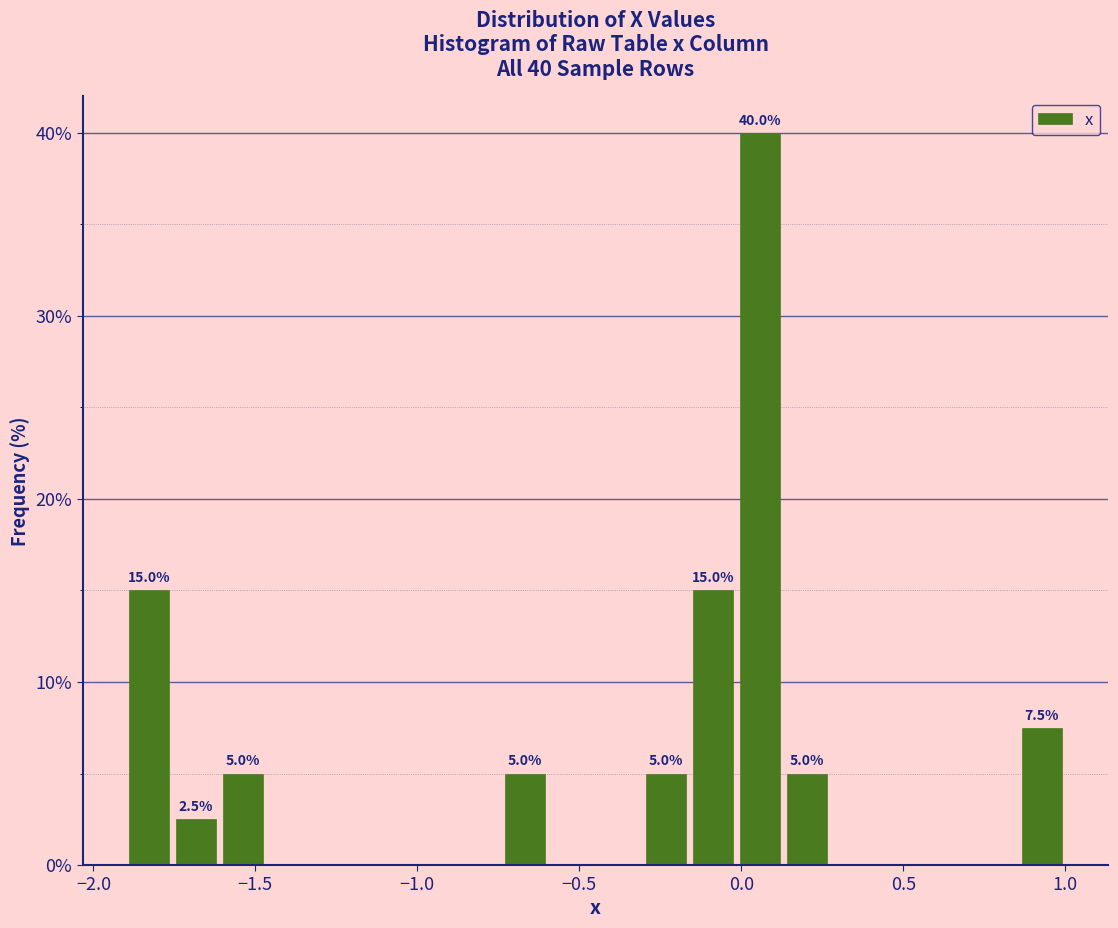

Read against the x-axis, roughly where is the centre of the tallest bar?

0.05